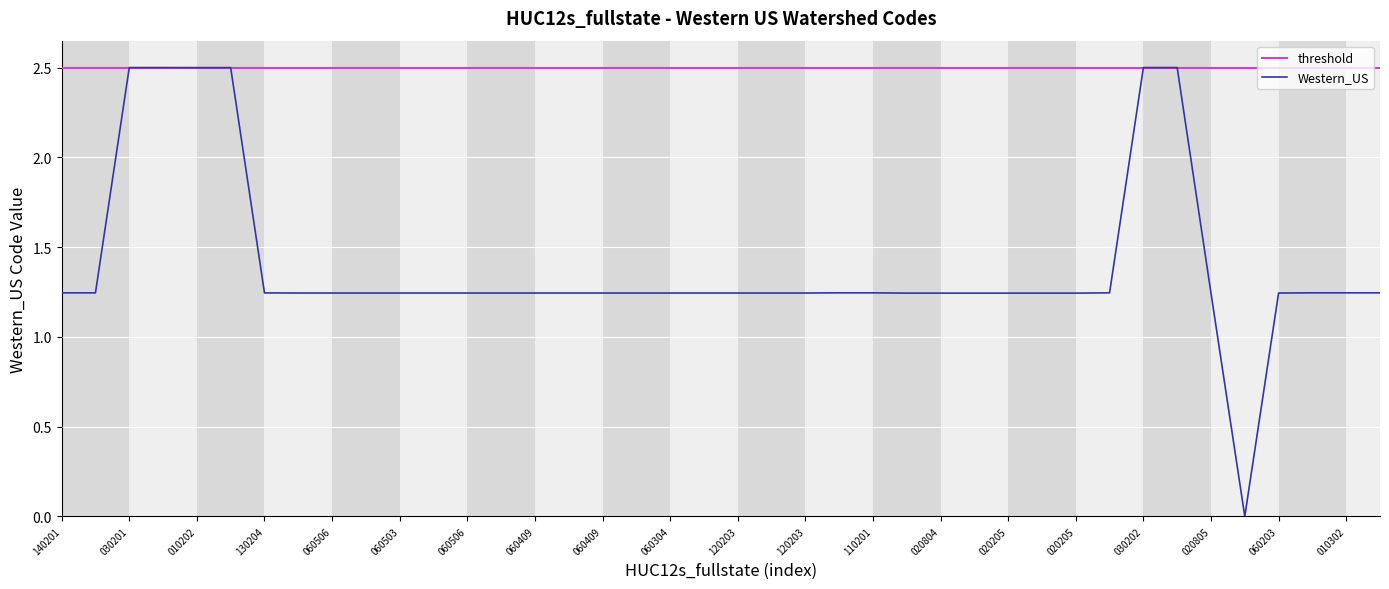

What is the sum of the values at 180600060203 and 180701030202?

3.7